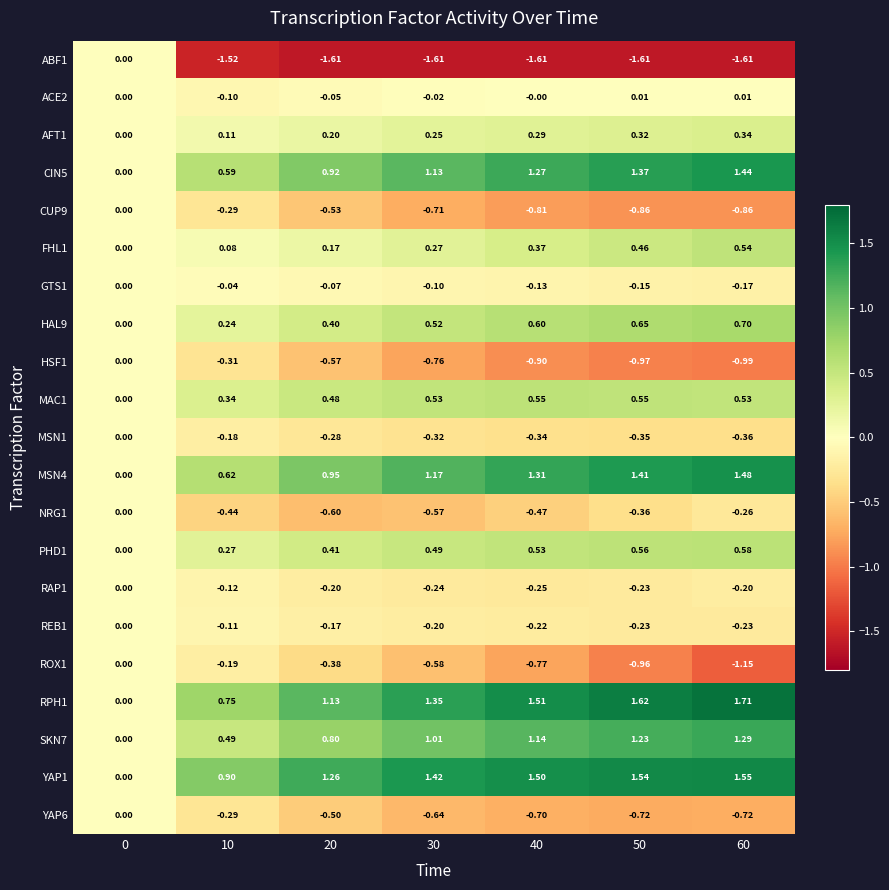

Is the value of REB1 at 40 greater than the value of PHD1 at 20?

No